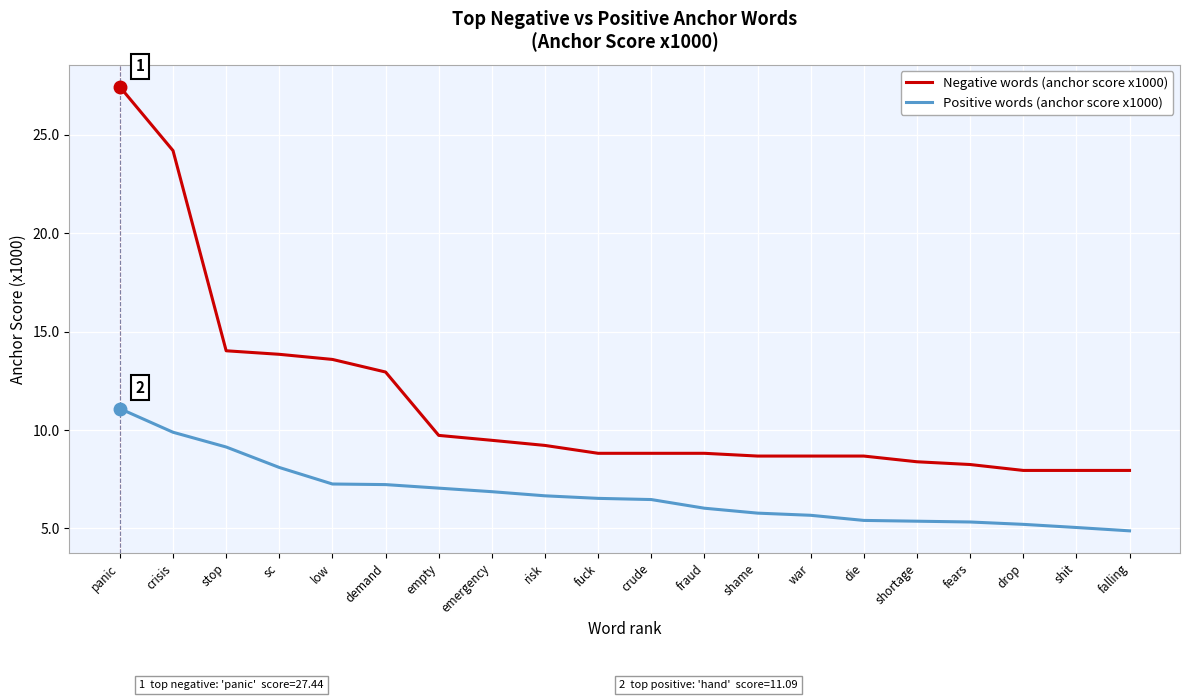

The Positive words (anchor score x1000) series shows 6.7 at risk. True or false?

True